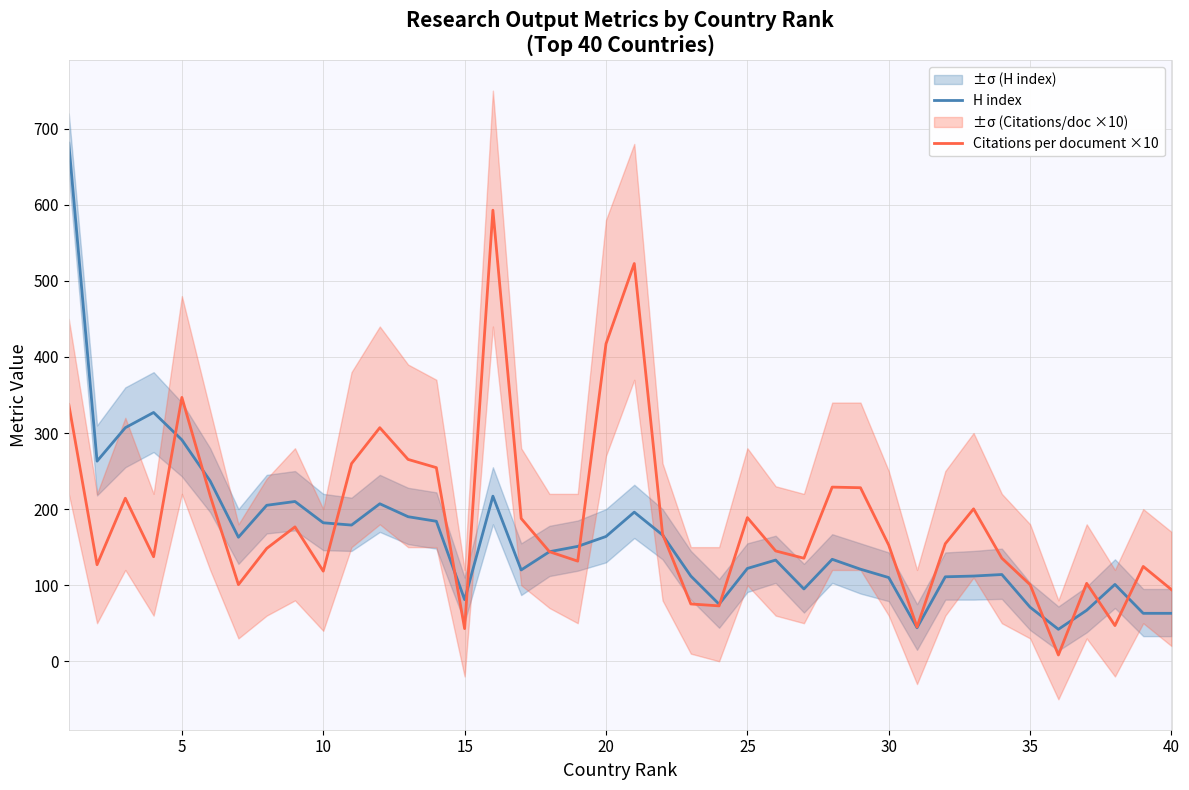

How many lines are shown in the chart?

2